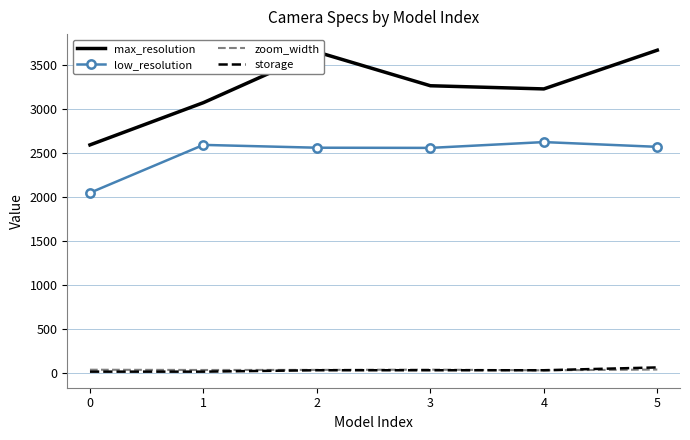

Which series has the largest total across all categories?

max_resolution